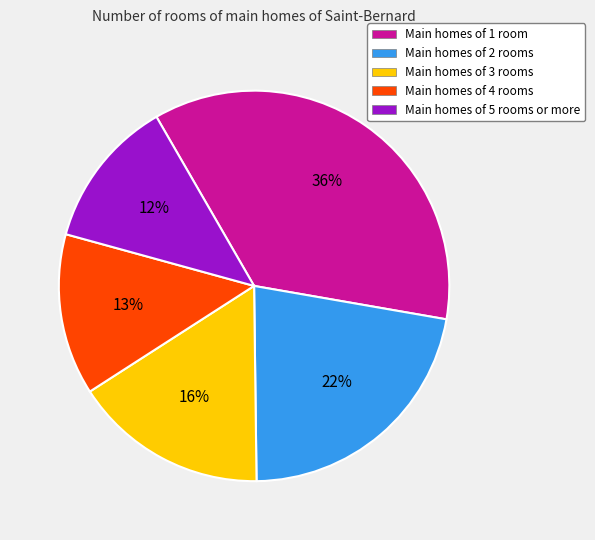

Is there a majority slice in this chart?

No